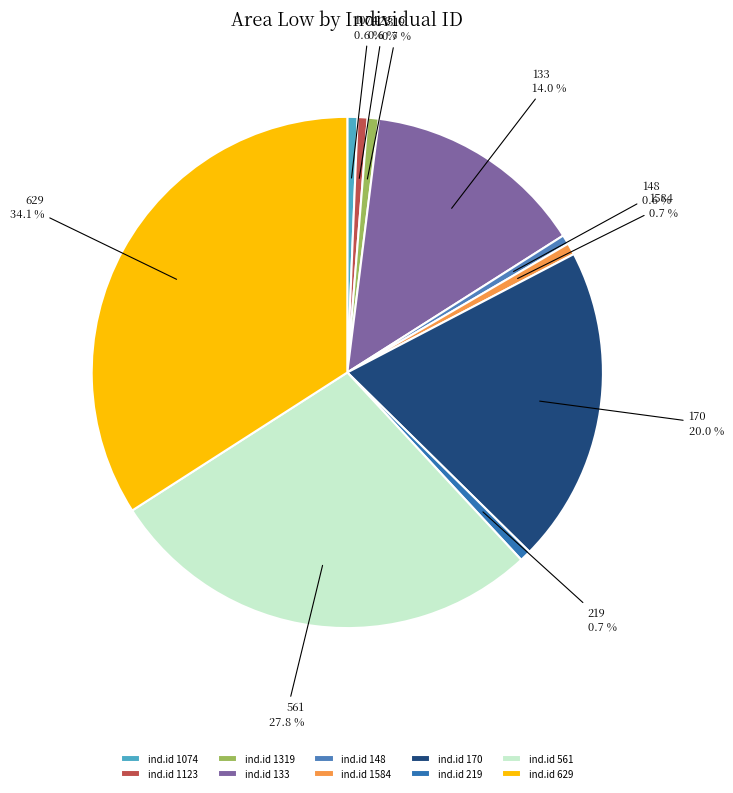

How many slices are in this pie chart?

10